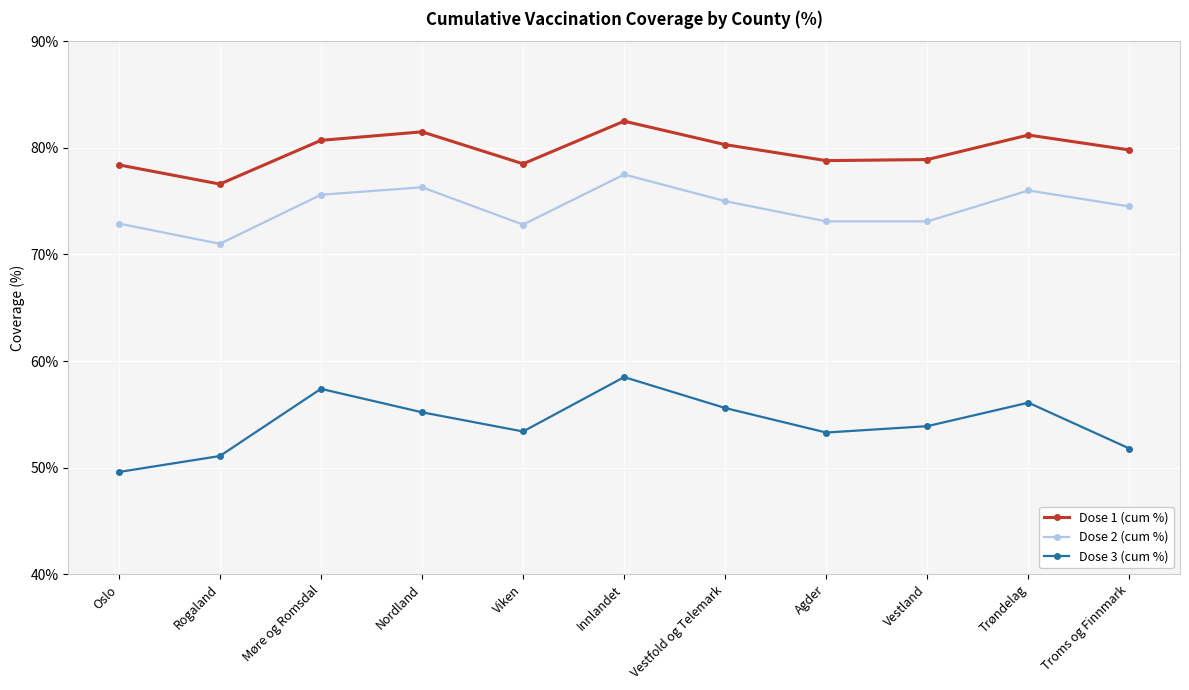

At which label does Dose 3 (cum %) reach its minimum?

Oslo